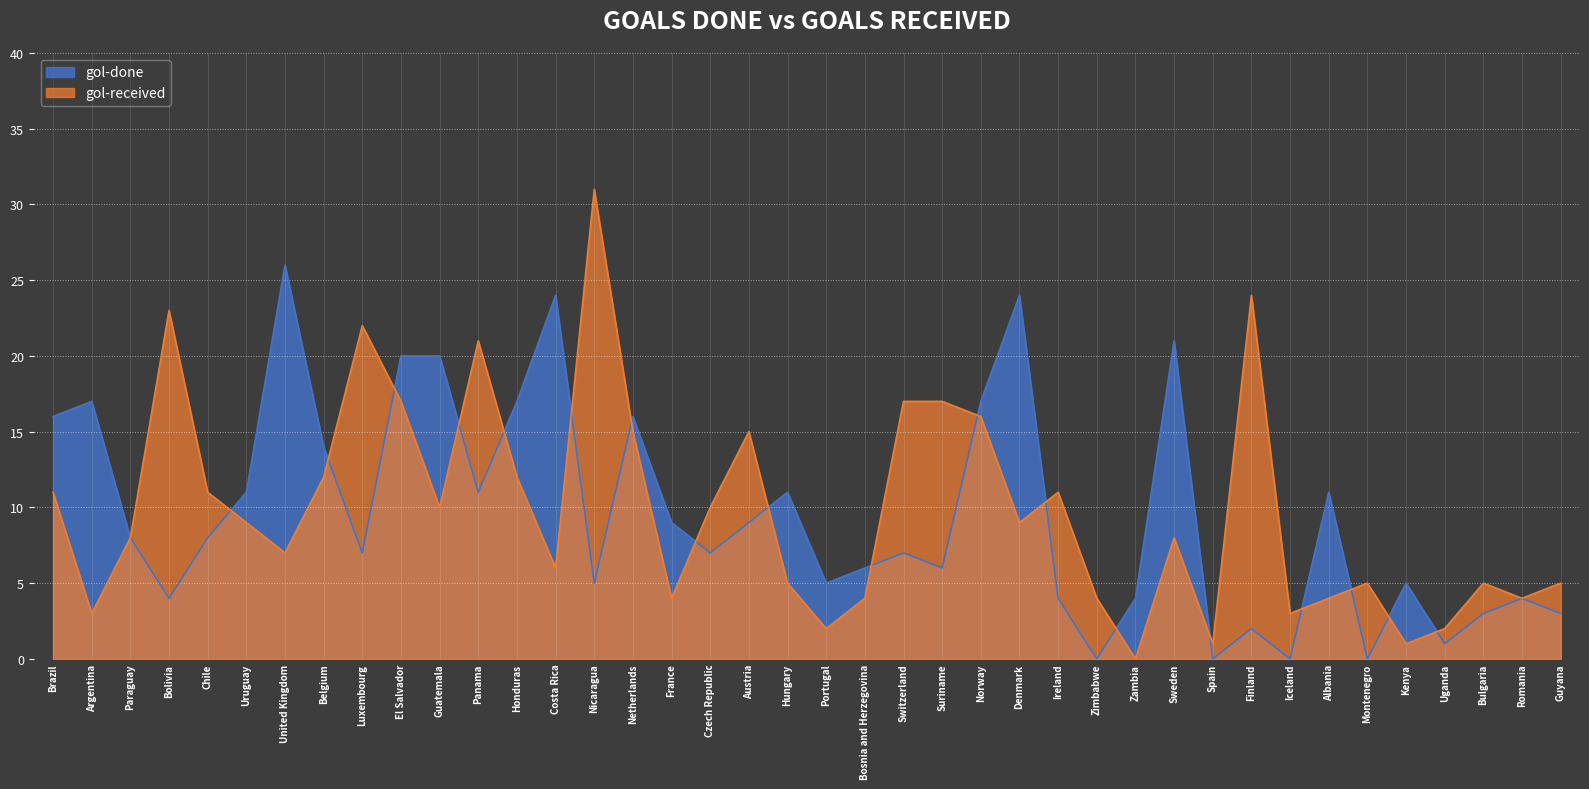

True or false: gol-done and gol-received intersect in this chart.

True